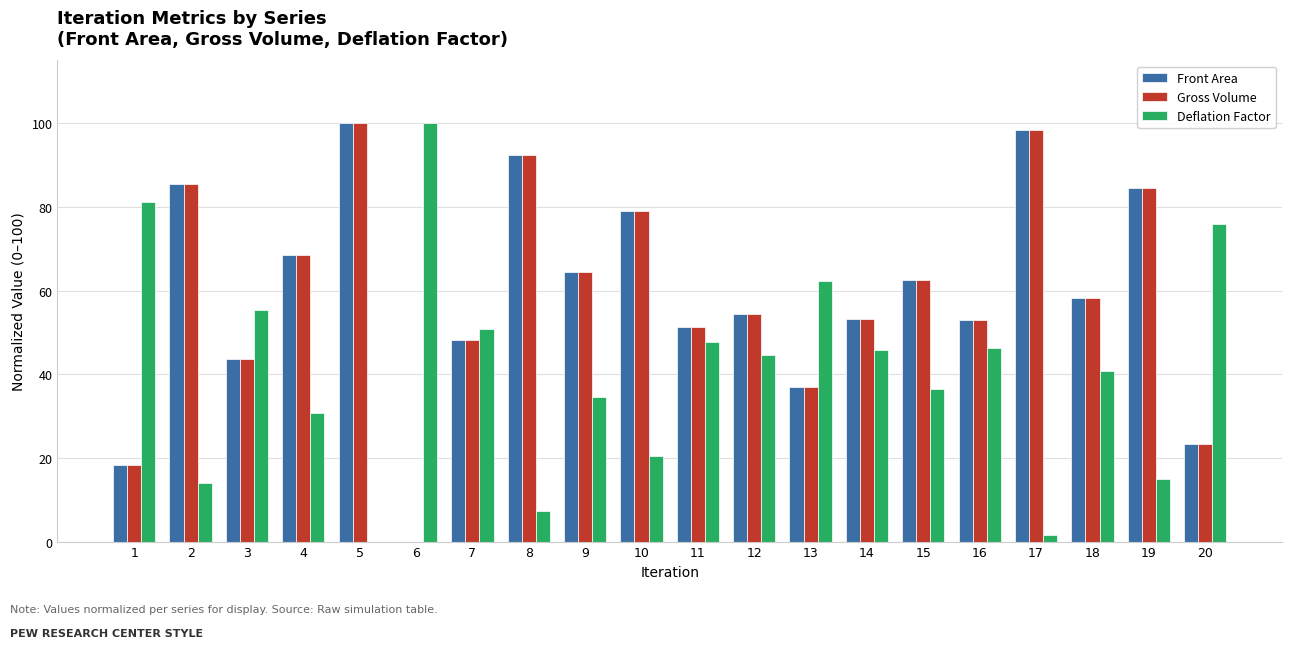

What is the total value across all series at 11?

150.3